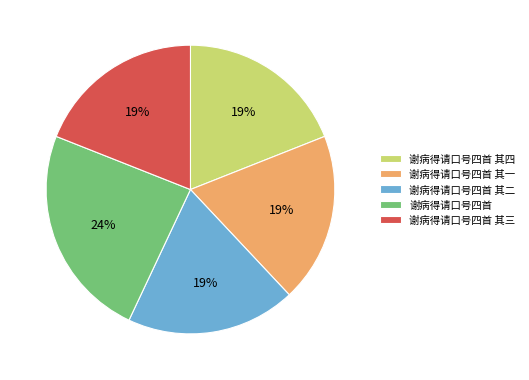

Is there any slice that represents more than half of the pie?

No